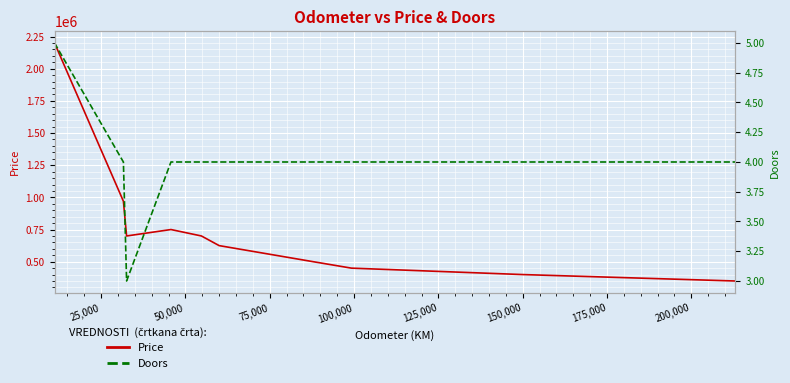

What is the value of the Price point at the 10th from the left?

350000